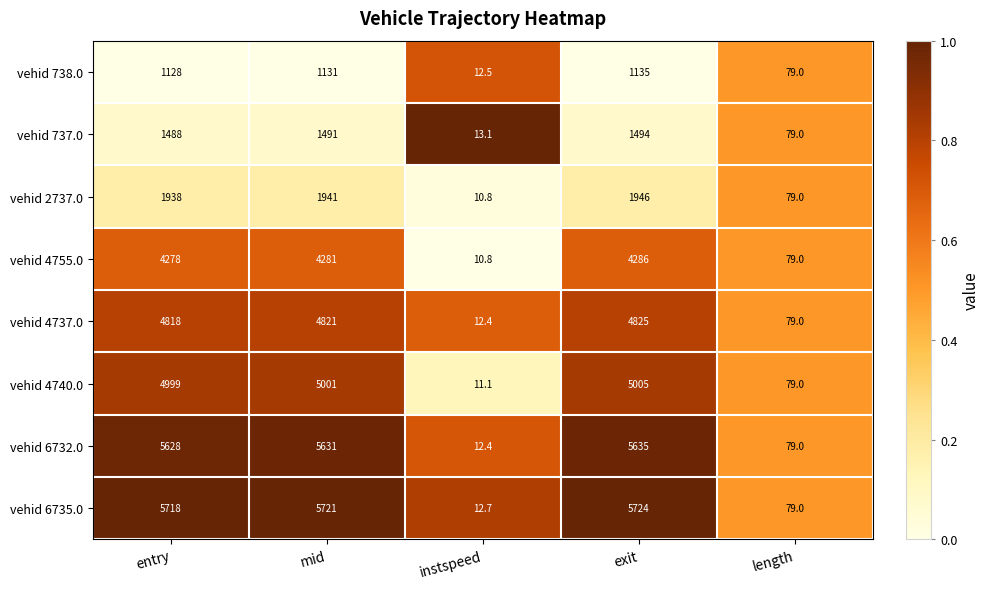

Which label corresponds to the largest value in the chart?

exit